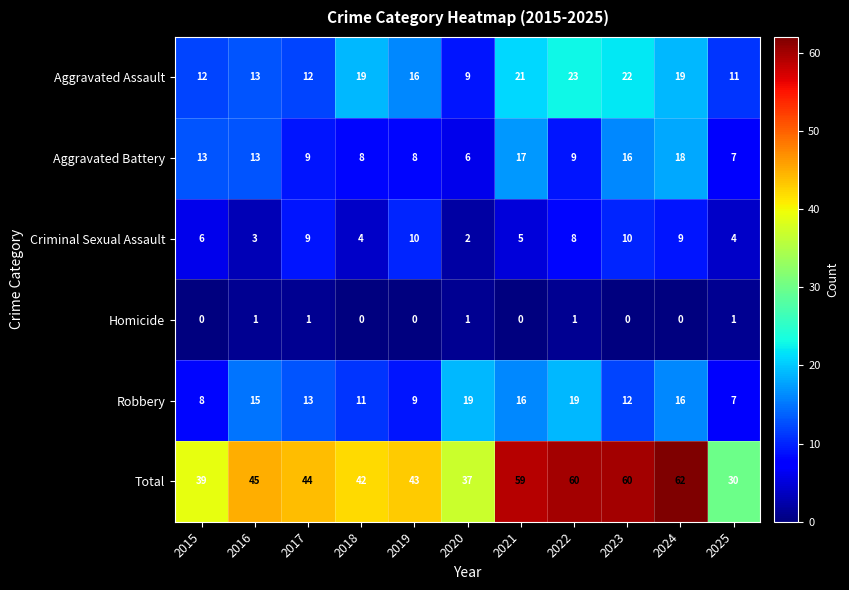

How many categories are shown in the chart?

11